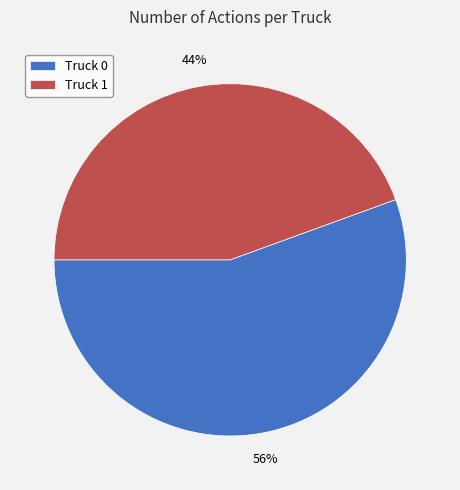

Rank the categories by value from lowest to highest.

Truck 1, Truck 0